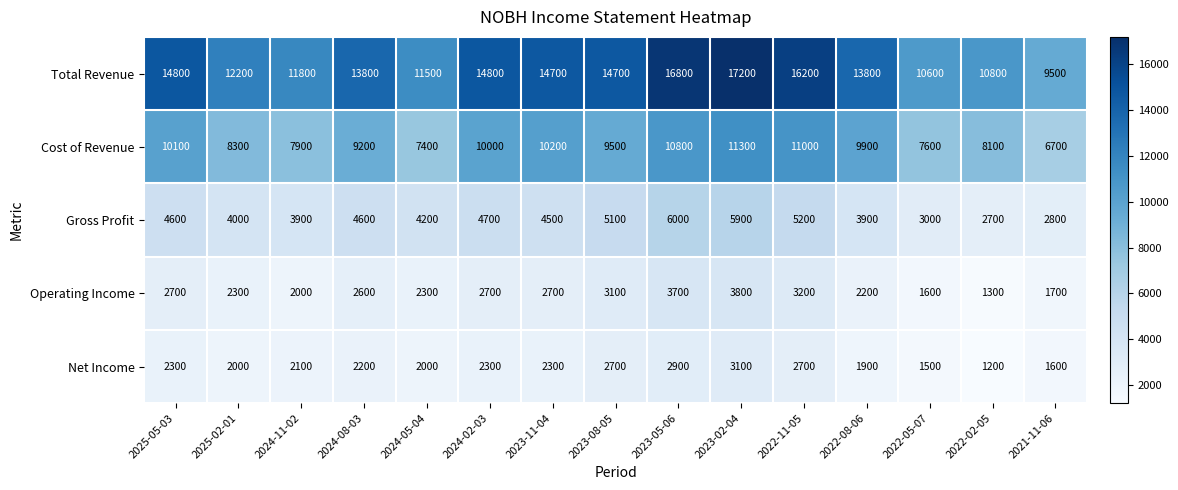

At 2025-02-01, list the series in order from smallest to largest.

Net Income, Operating Income, Gross Profit, Cost of Revenue, Total Revenue